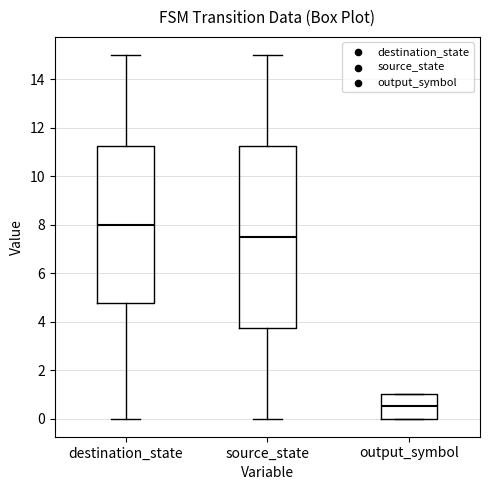

Where does the median line of the box for output_symbol sit on the y-axis? The values are not printed on the chart, so give them approximately, as read against the axis.

0.6